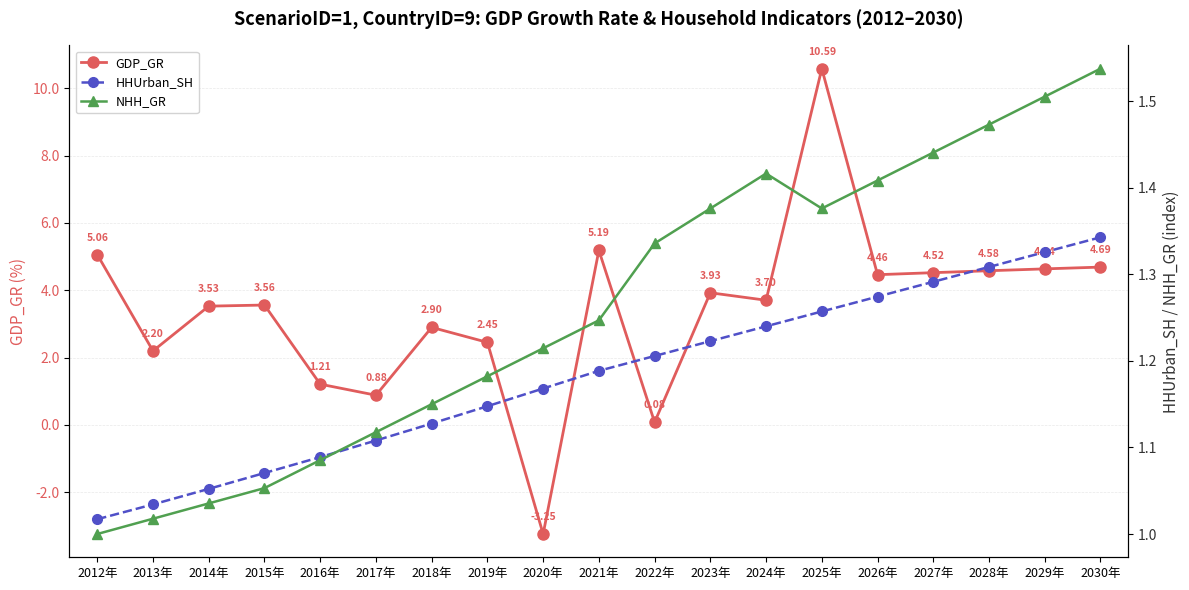

True or false: NHH_GR has more than 1 interior local peaks.

False